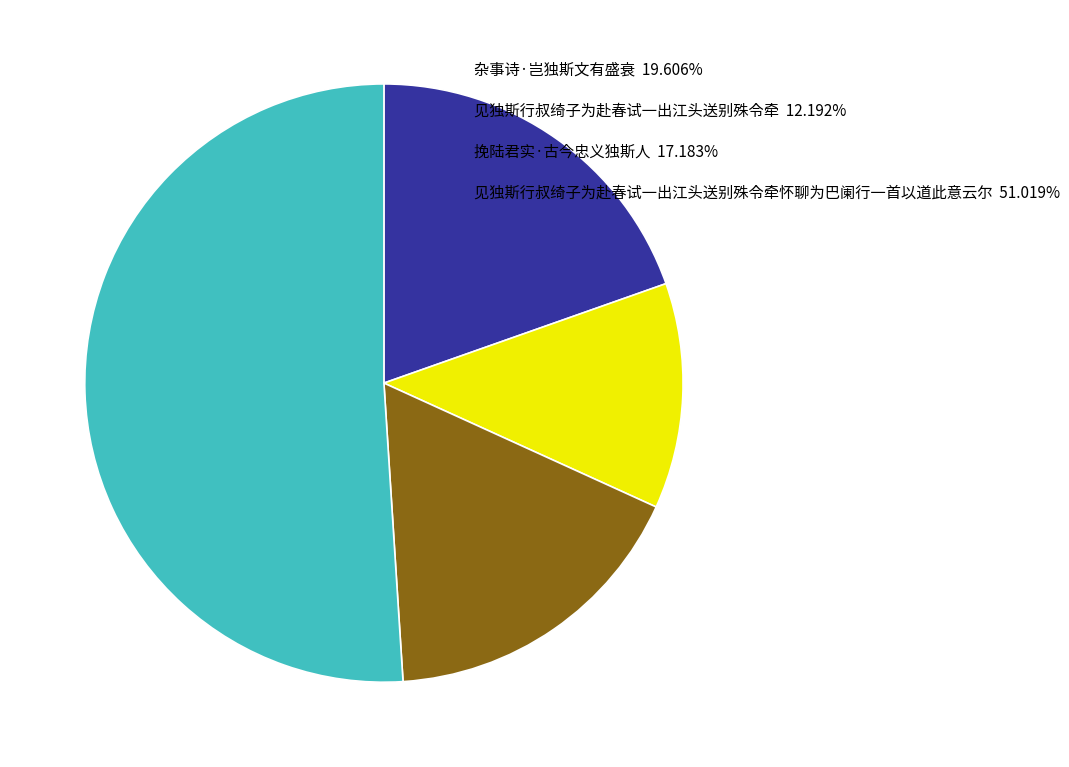

Rank the categories by value from highest to lowest.

见独斯行叔绮子为赴春试一出江头送别殊令牵怀聊为巴阑行一首以道此意云尔, 杂事诗·岂独斯文有盛衰, 挽陆君实·古今忠义独斯人, 见独斯行叔绮子为赴春试一出江头送别殊令牵